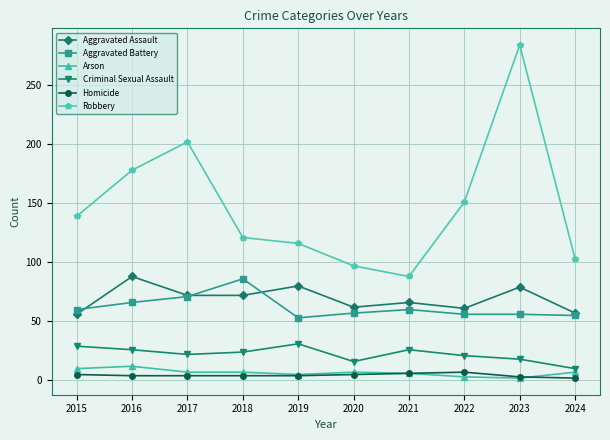

What is the average value of the Aggravated Battery series?

62